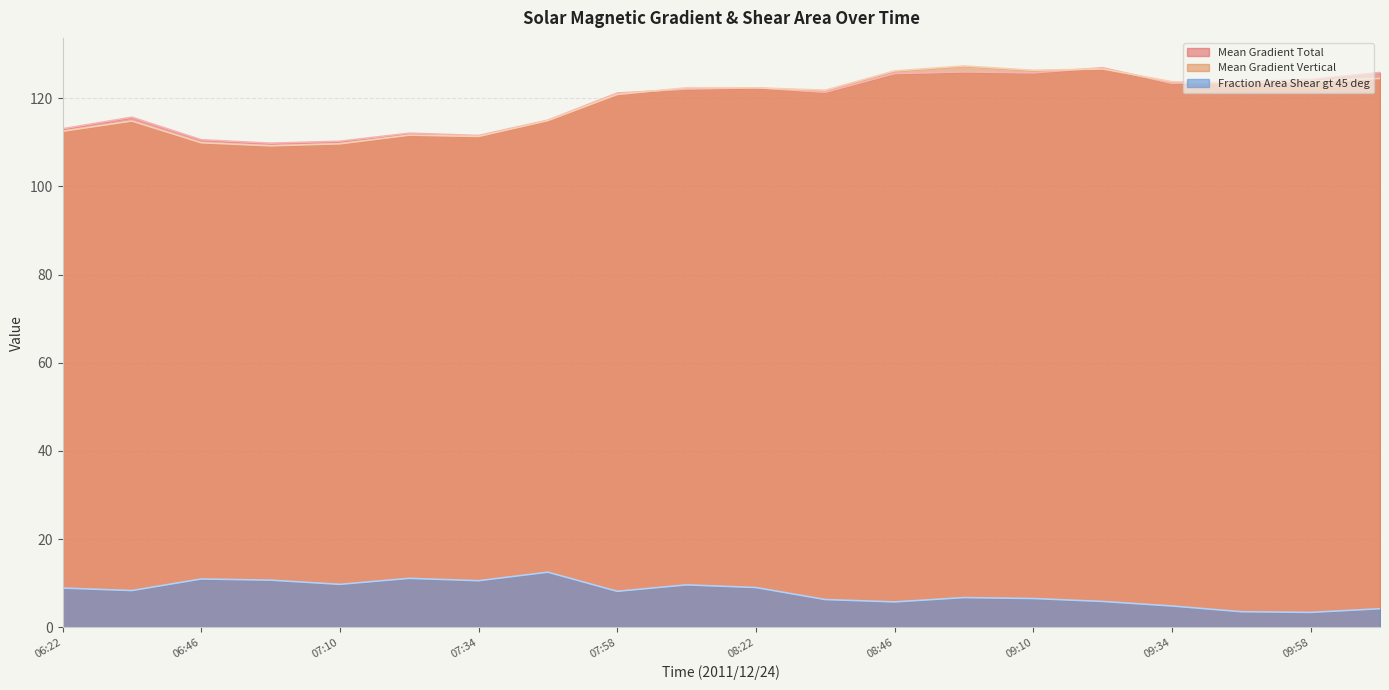

Reading right to left, extract all data points from this chart.

Mean Gradient Total: 125.8	124.2	123.7	123.3	126.9	125.7	125.9	125.6	121.3	122.3	122.0	121.1	115.0	111.5	112.0	110.2	109.8	110.6	115.7	113.0
Mean Gradient Vertical: 124.5	123.9	123.4	123.7	126.6	126.3	127.3	126.2	121.8	122.3	122.3	120.8	114.9	111.3	111.6	109.6	109.2	109.9	114.8	112.5
Fraction Area Shear gt 45 deg: 4.2	3.4	3.5	4.8	5.9	6.5	6.7	5.8	6.3	9.0	9.6	8.2	12.5	10.6	11.1	9.7	10.7	11.0	8.3	8.9